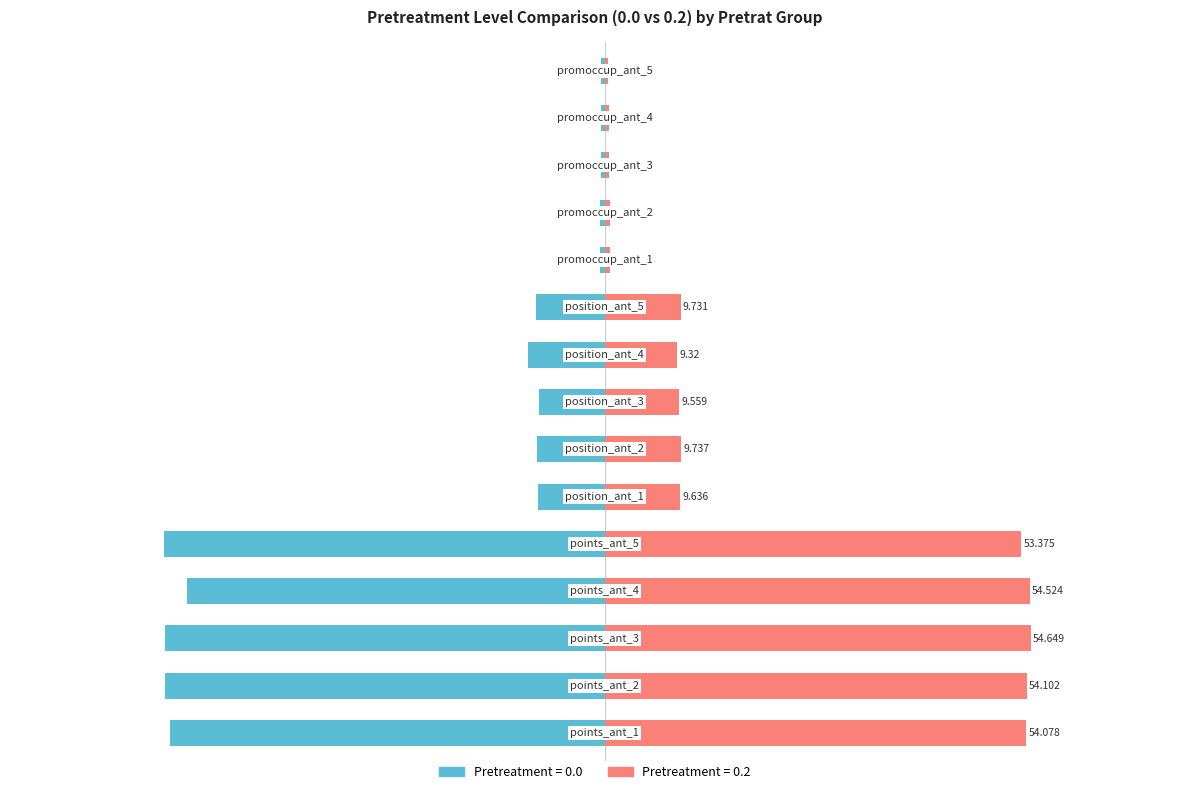

Does the chart contain stacked bars?

No